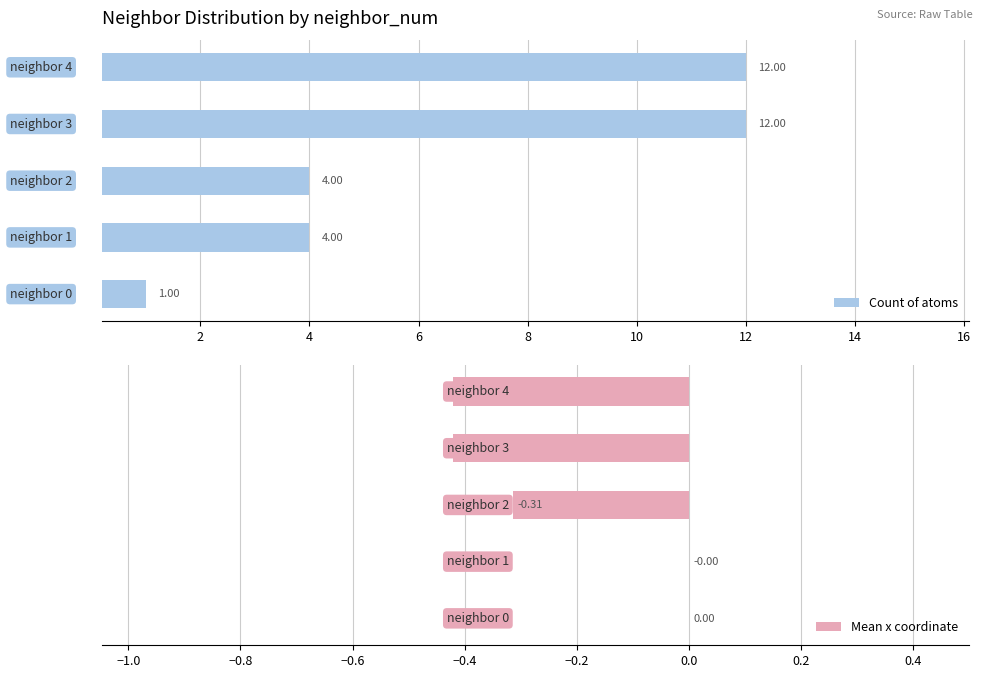

The Count of atoms series shows 1.0 at 0. True or false?

True